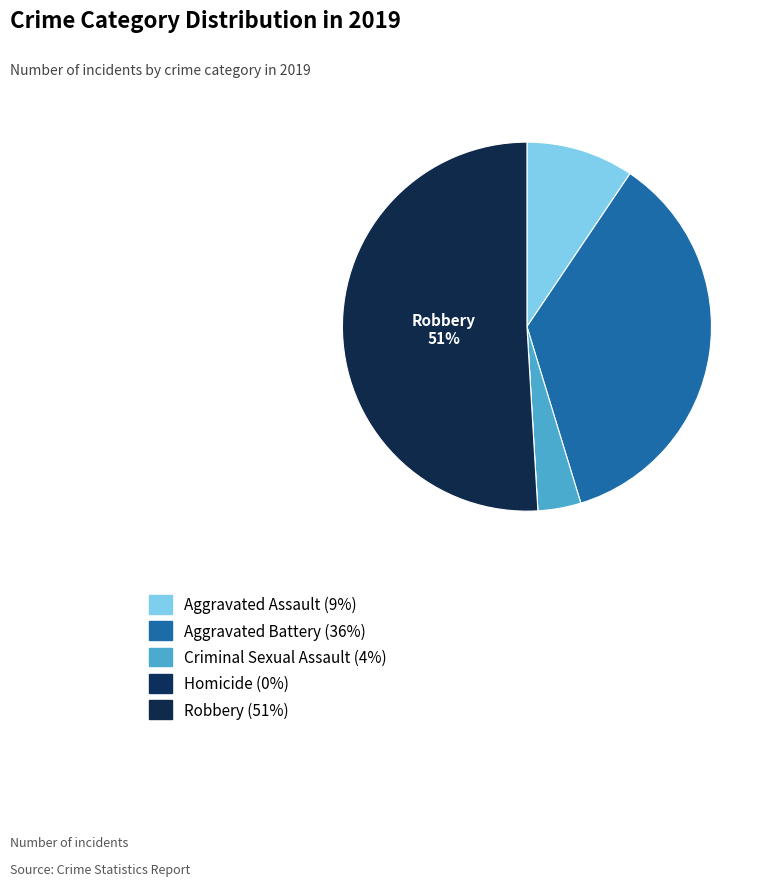

To the nearest percent, what is the combined percentage of Homicide and Aggravated Assault?

9%